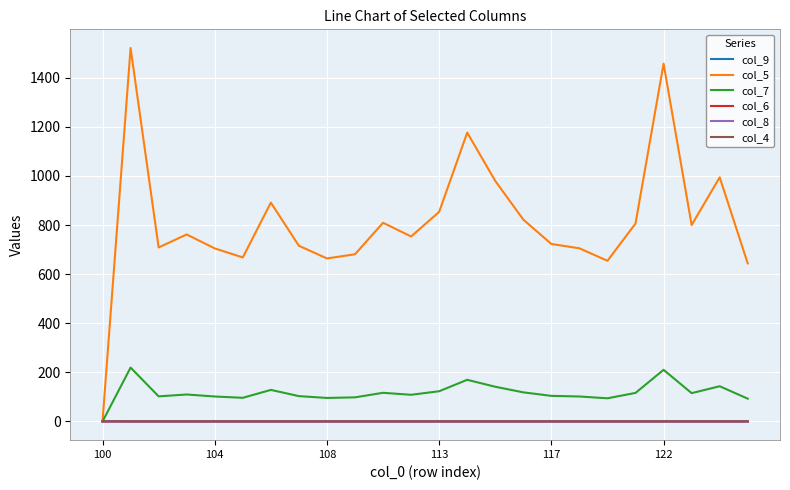

Which series has the widest spread of values?

col_5